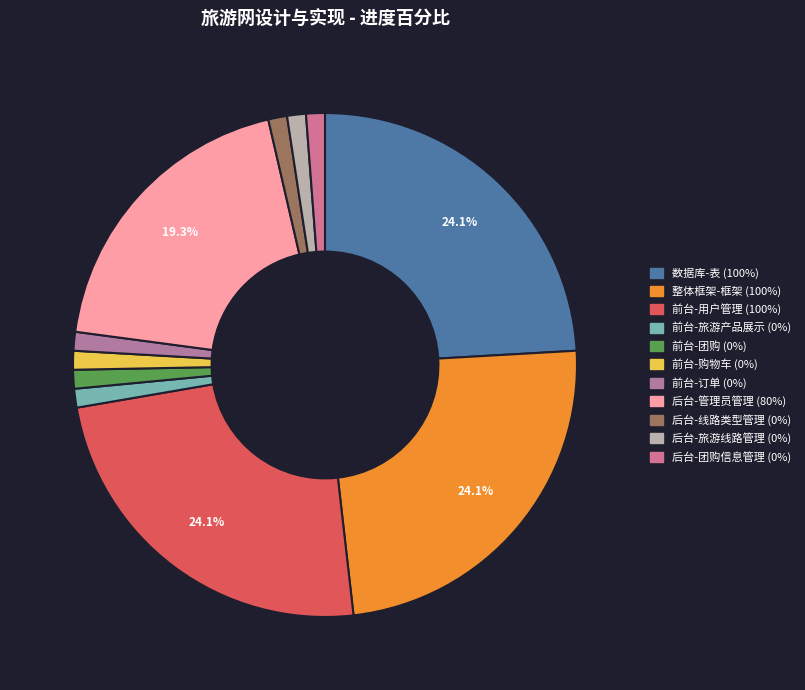

Is there any slice that represents more than half of the pie?

No